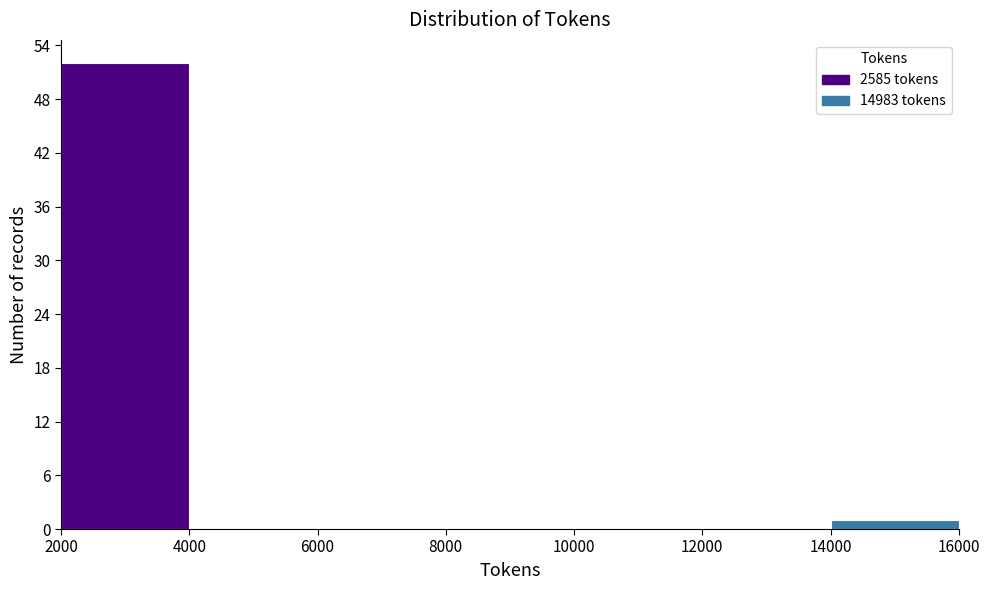

Reading left to right, list every bar in this chart as the range it spans on the x-axis followed by its height. The values are not printed on the chart, so give them approximately, as read against the axis.

2000 to 4000: 52
4000 to 6000: 0
6000 to 8000: 0
8000 to 10000: 0
10000 to 12000: 0
12000 to 14000: 0
14000 to 16000: 1